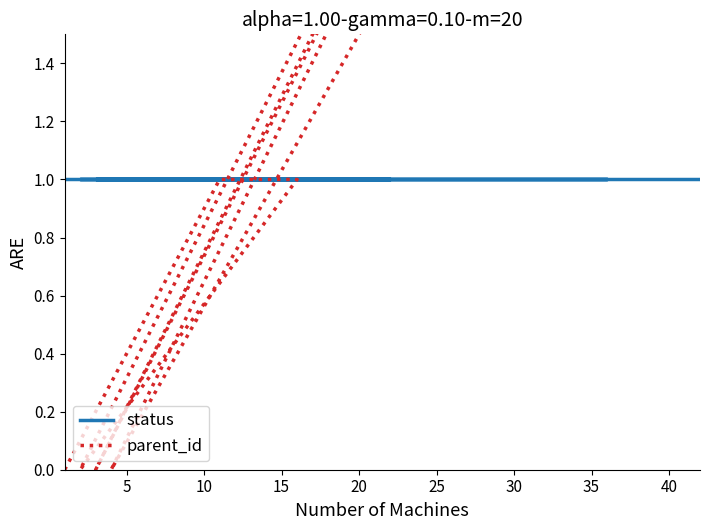

Which series has the widest spread of values?

parent_id